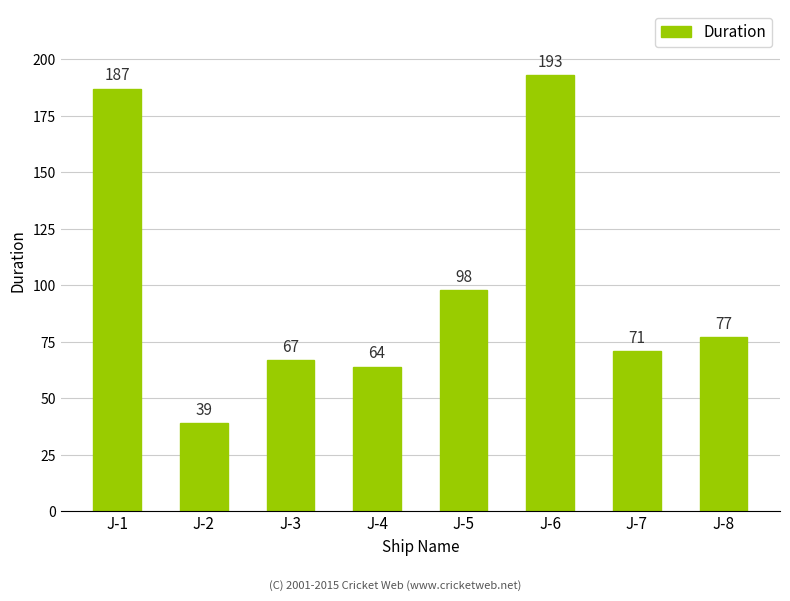

Does the chart contain stacked bars?

No